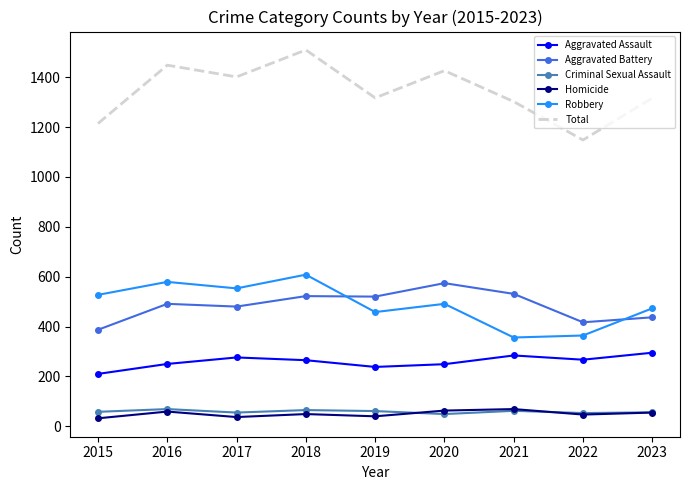

What is the average value of the Criminal Sexual Assault series?

59